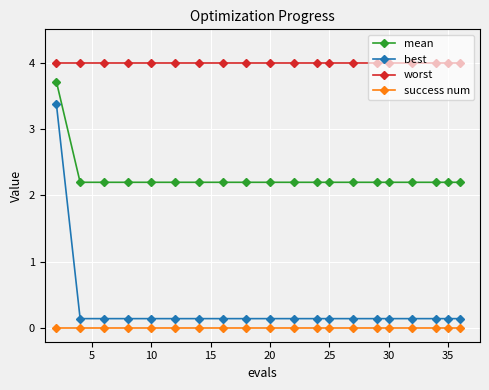

Count the mean values in the range 2 to 3.

19